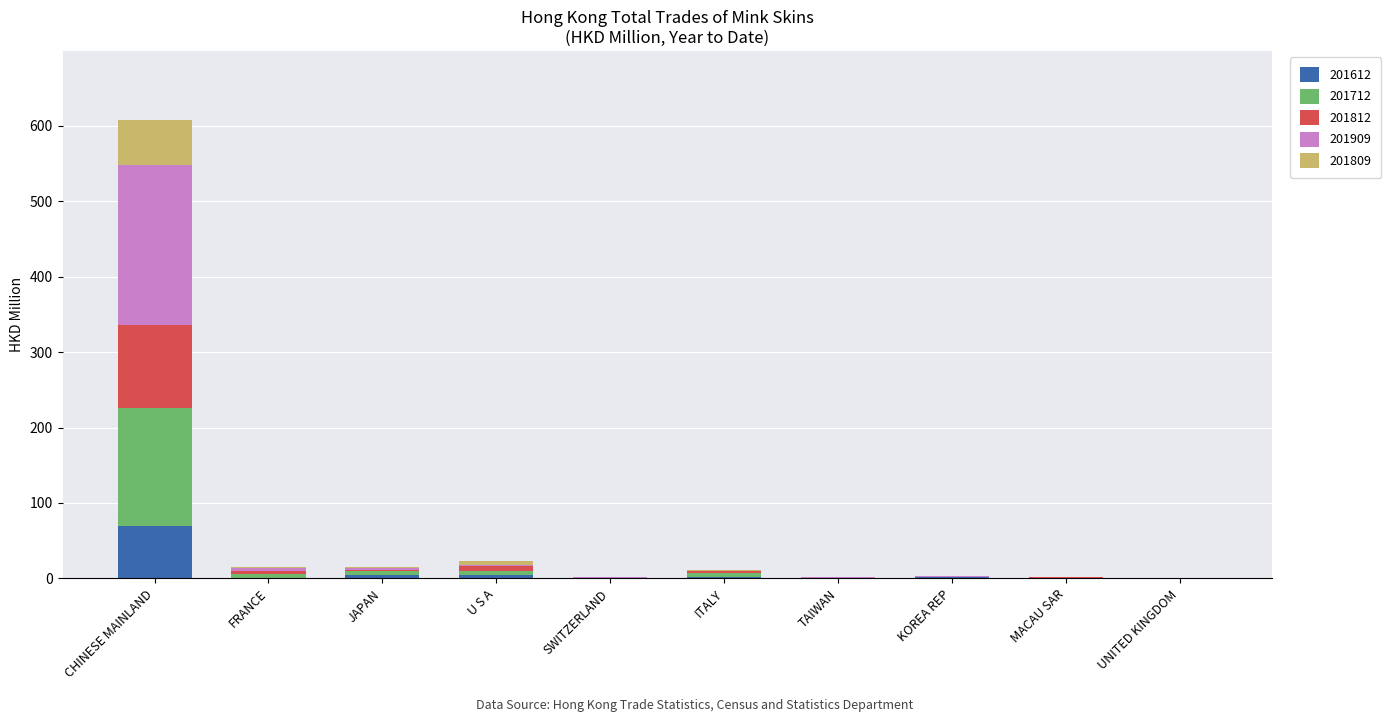

The value of 201612 at TAIWAN is 0.2. True or false?

True